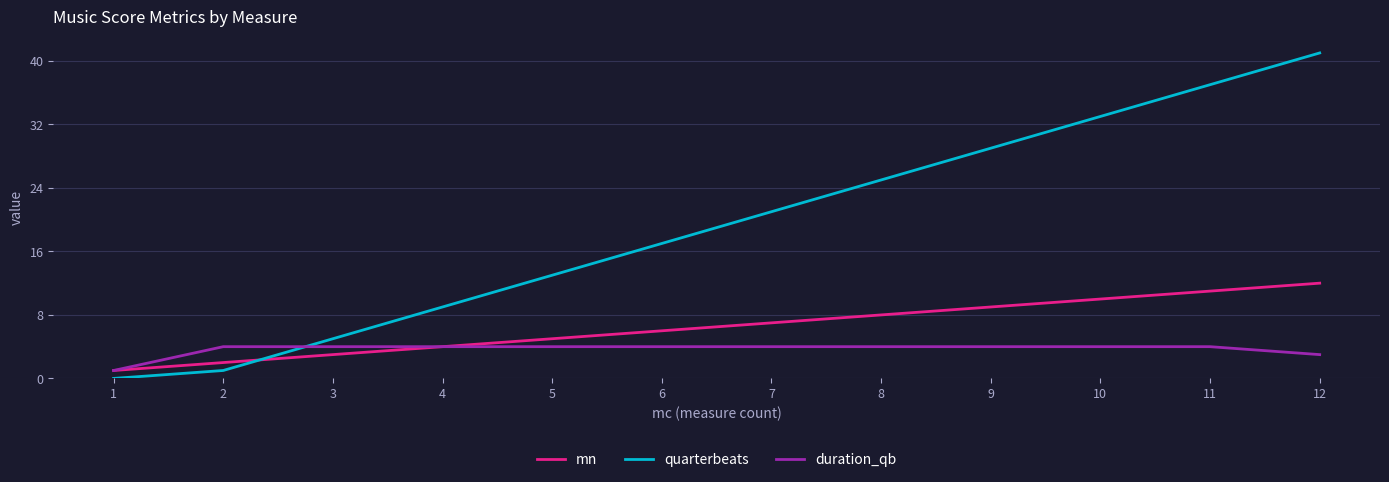

Which series changed the most between 3 and 5?

quarterbeats